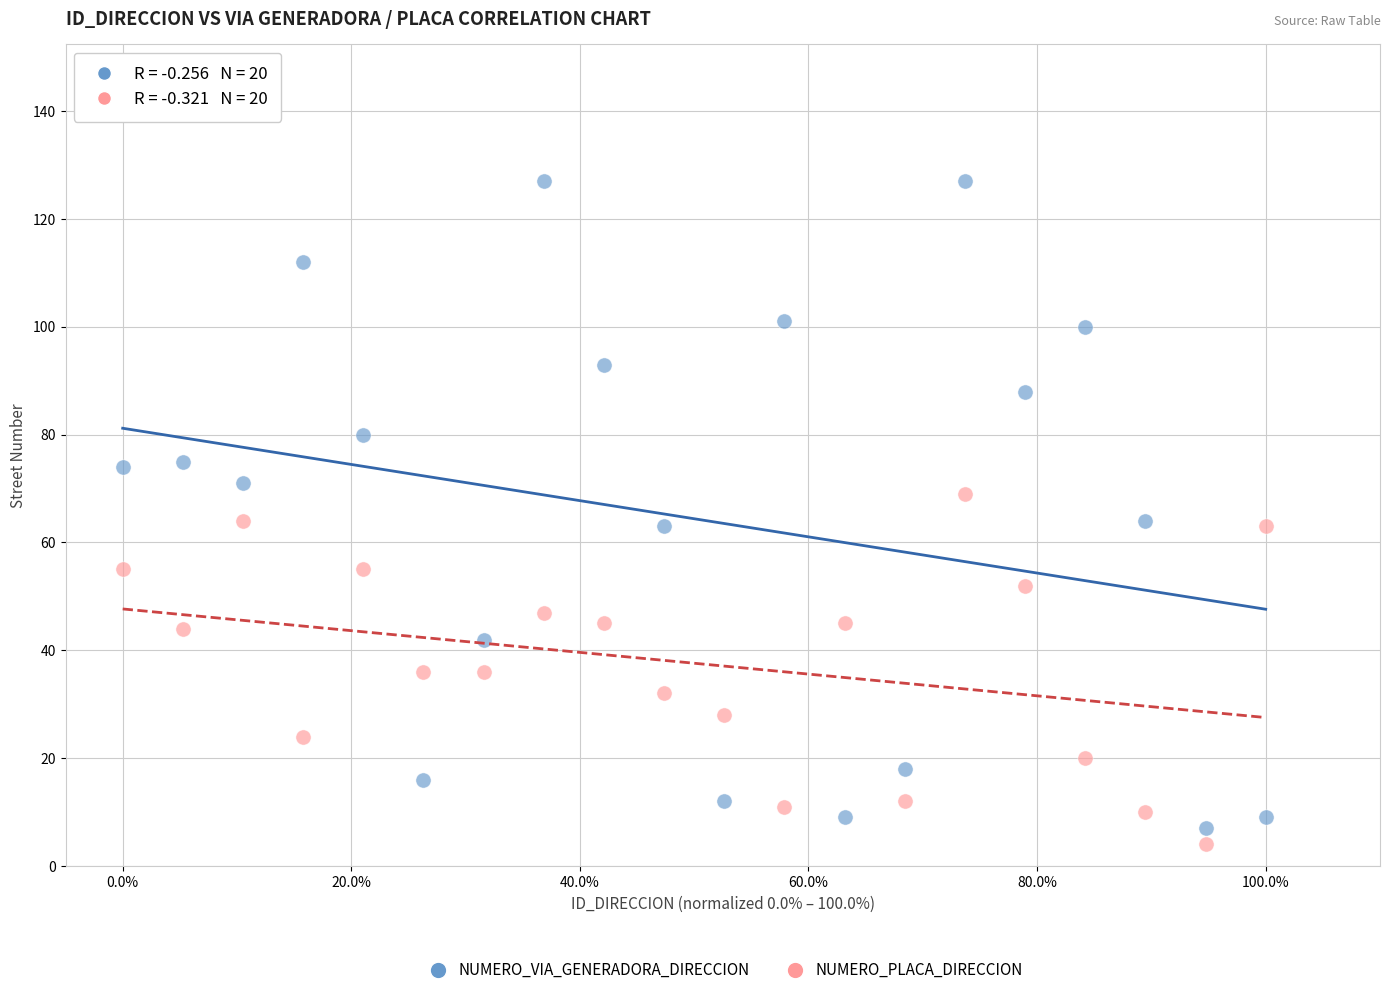

Which series contains the highest Y value?

NUMERO_VIA_GENERADORA_DIRECCION